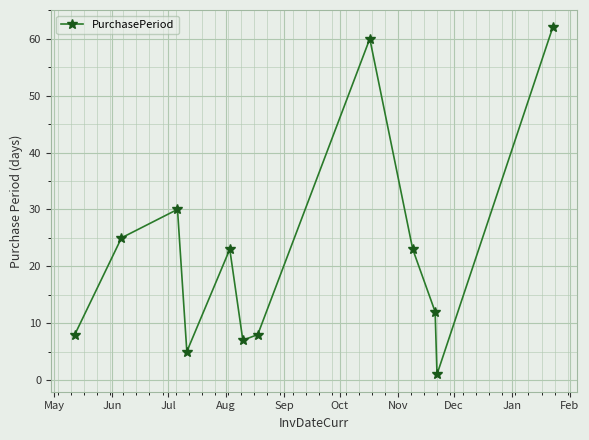

How many points are lower than both their immediate neighbors (excluding endpoints)?

3